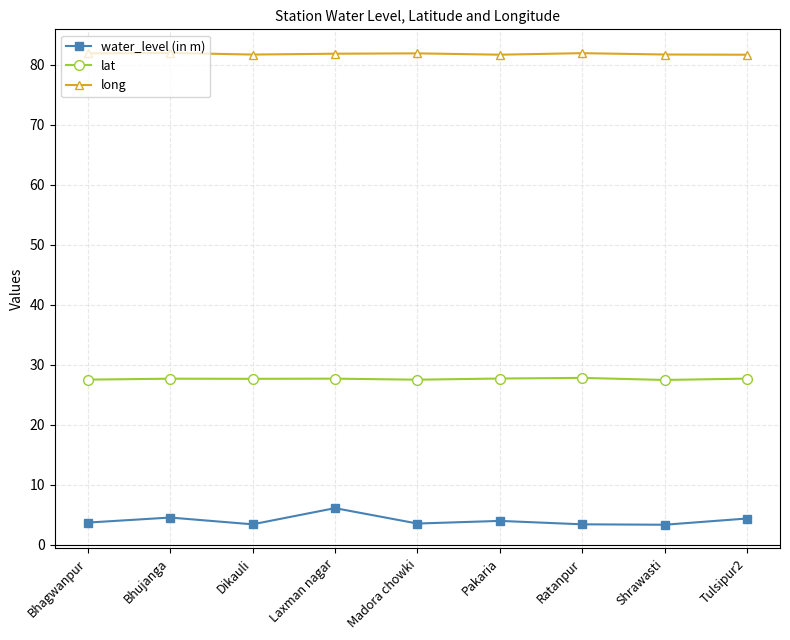

What is the difference between the second highest and minimum values in the long series?

0.3